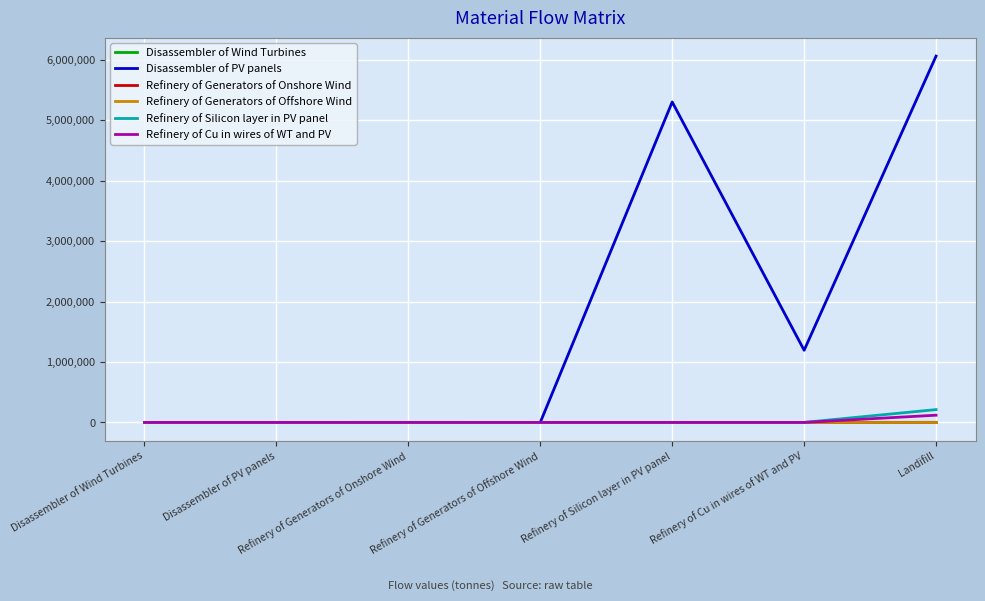

Which series has the largest total across all categories?

Disassembler of PV panels